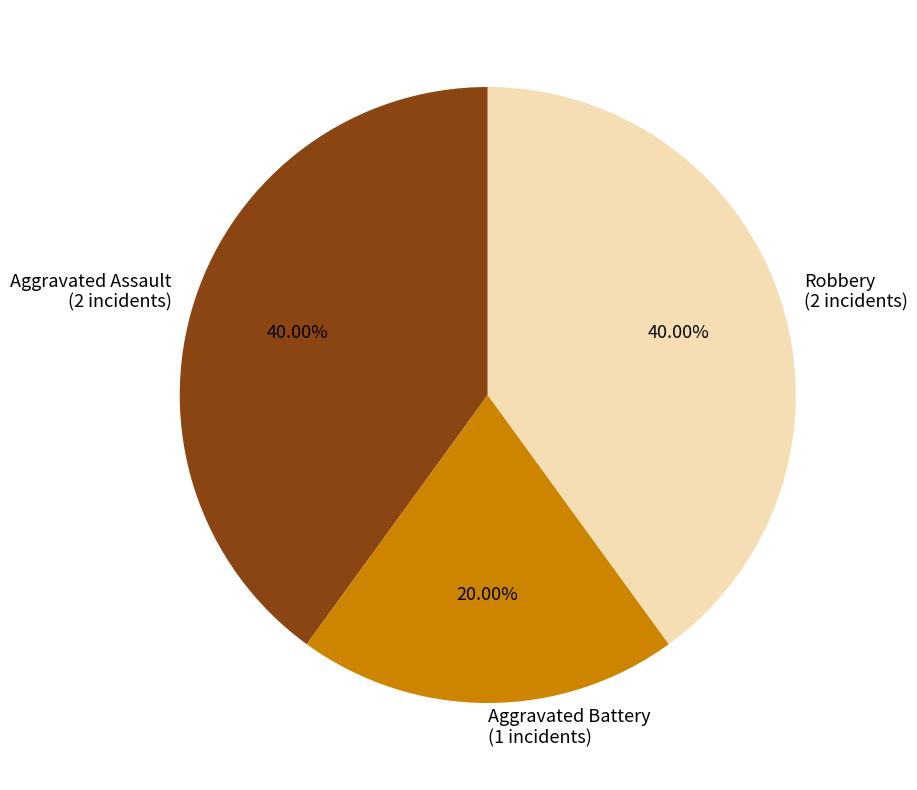

Do Robbery and Aggravated Assault together represent more than half of the pie?

Yes